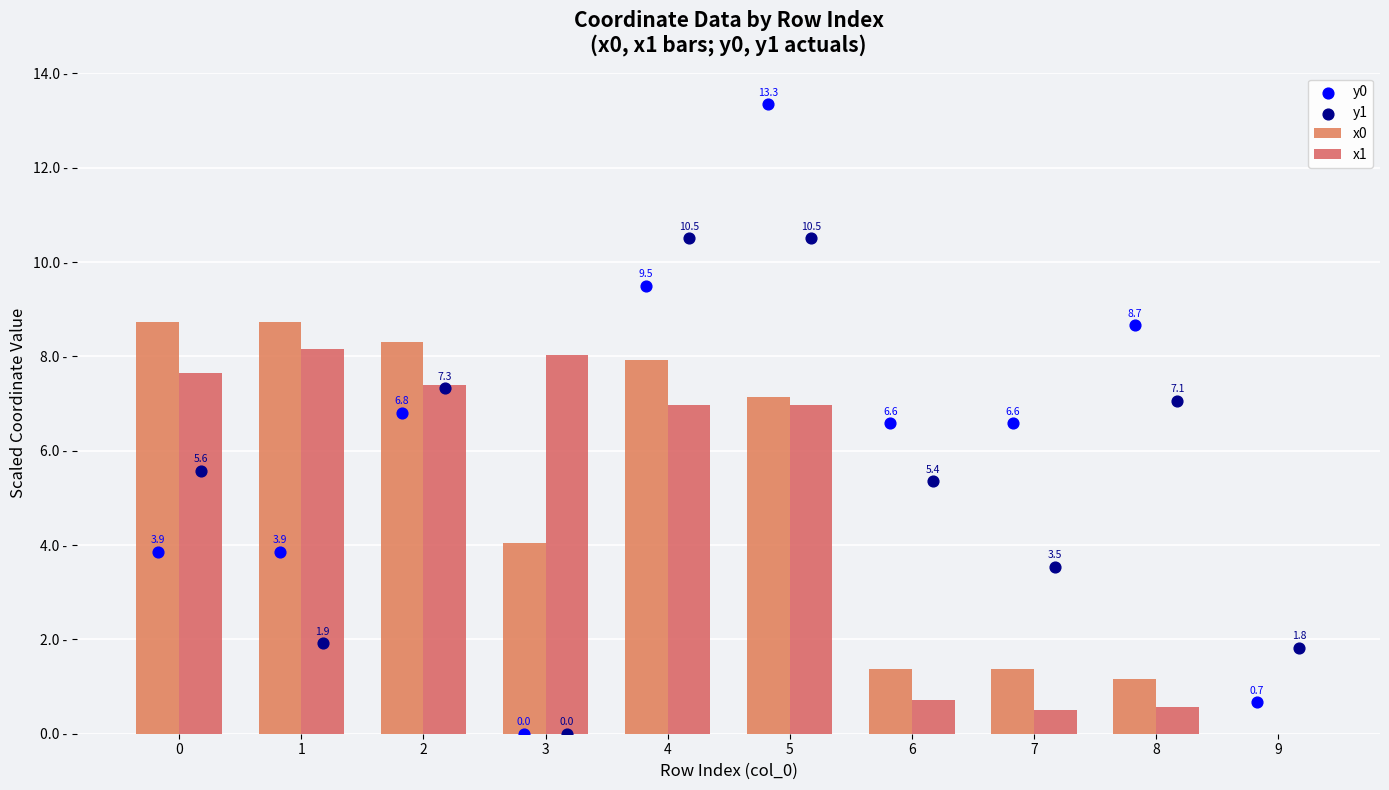

Which series reaches the maximum Y coordinate?

y0